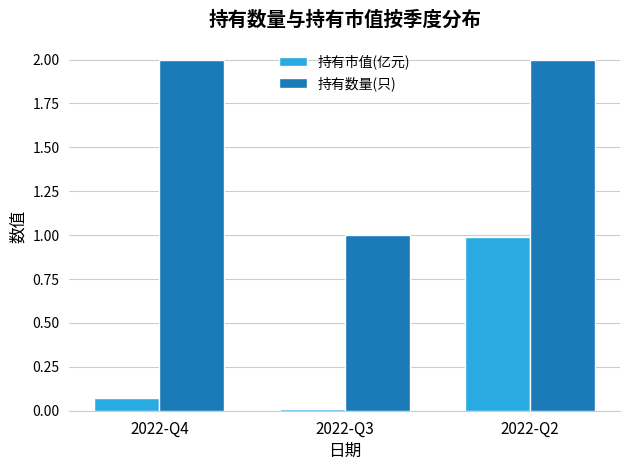

Does the chart contain stacked bars?

No